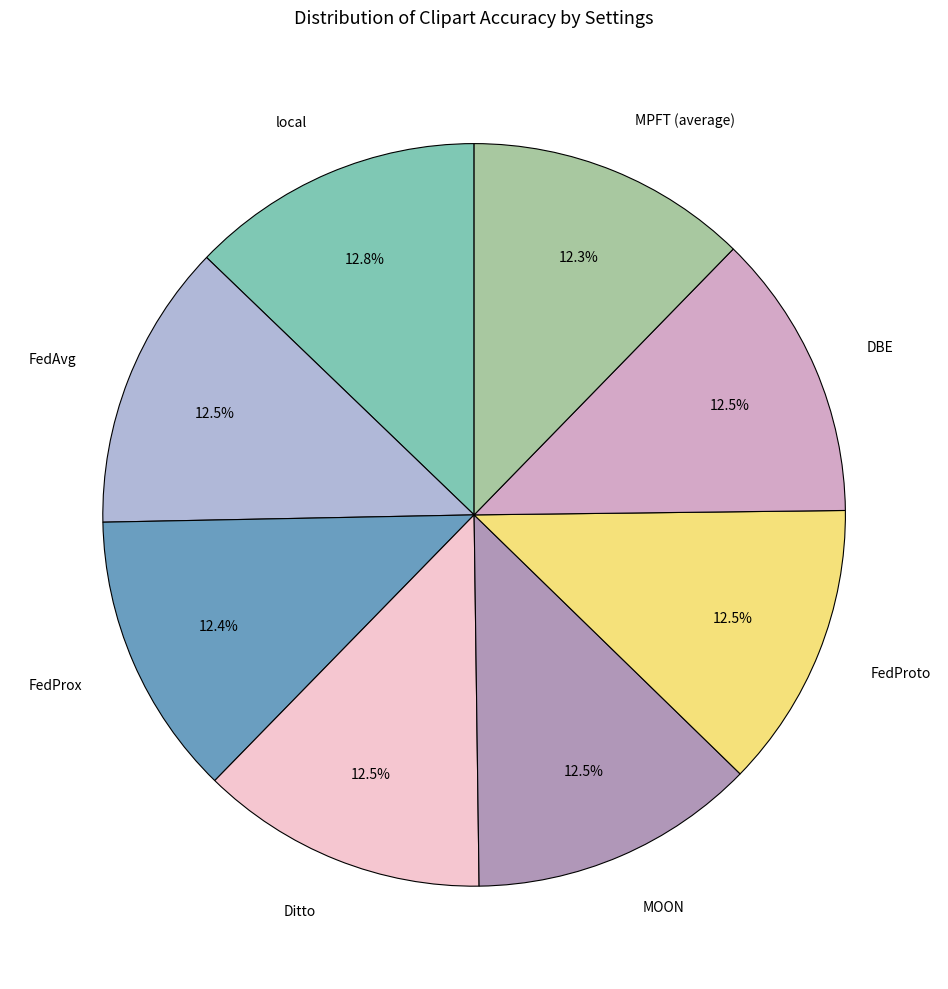

Is there a majority slice in this chart?

No